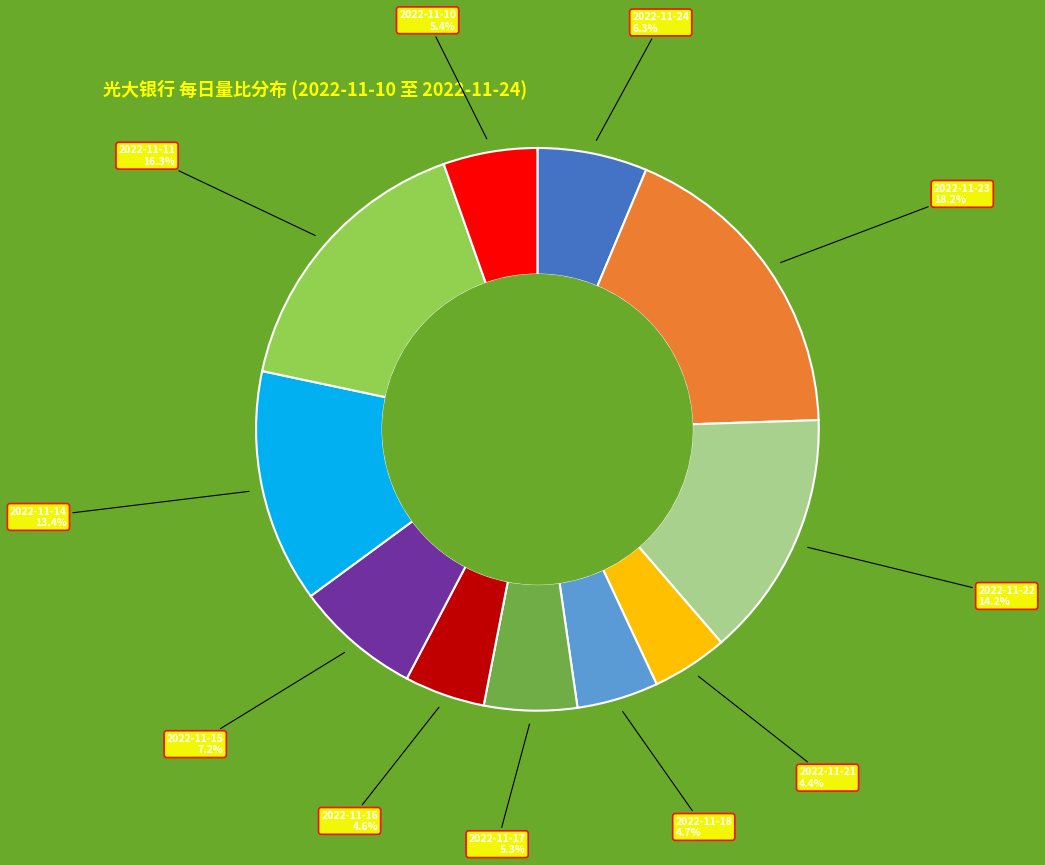

Count the number of slices in the pie.

11